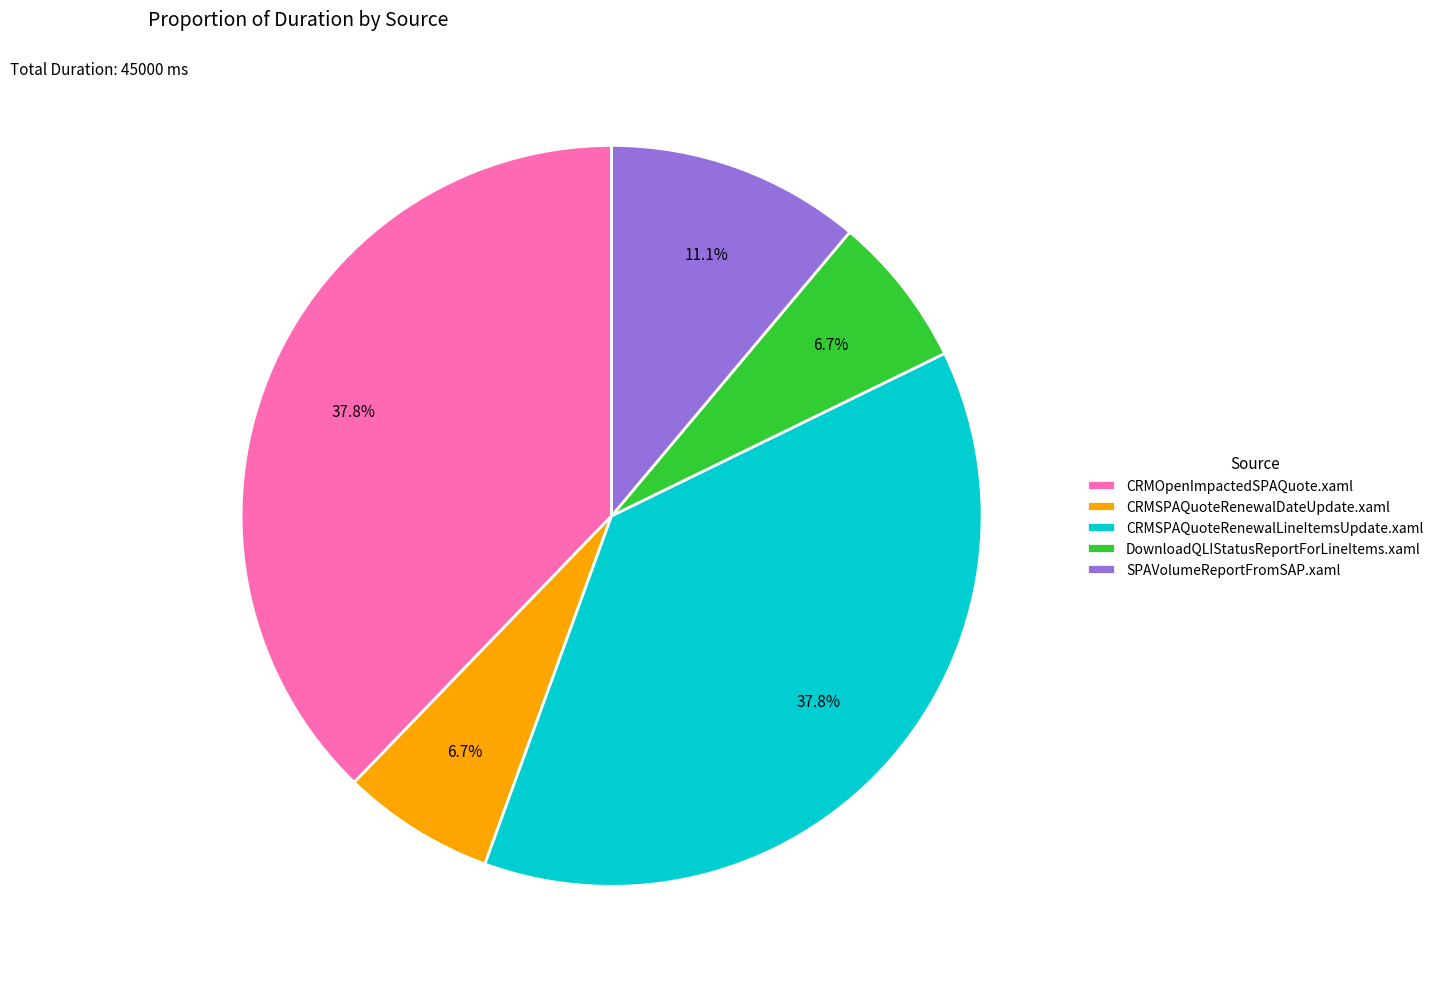

Count the number of slices in the pie.

5